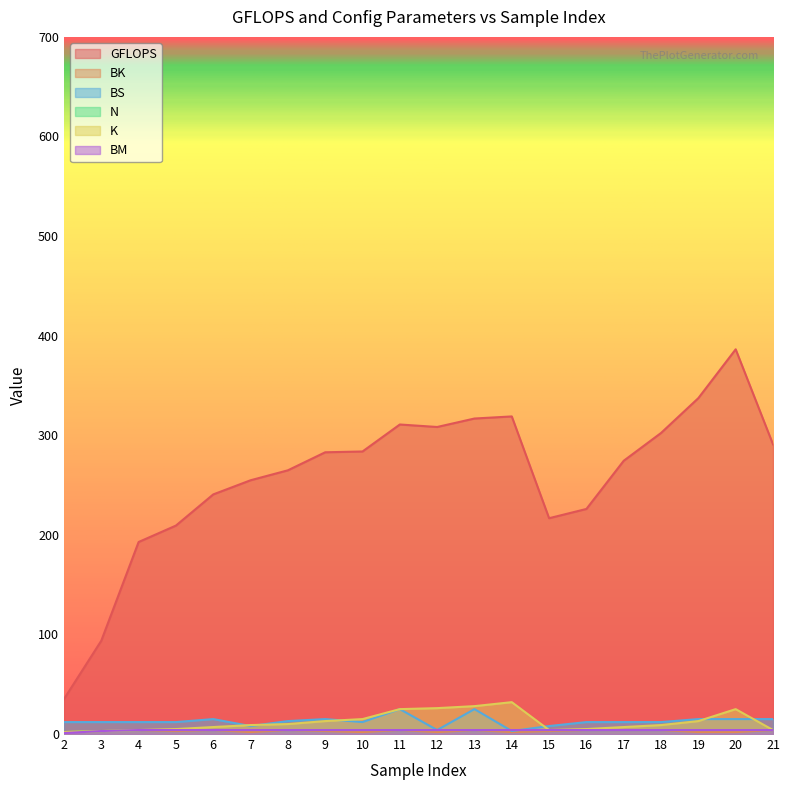

What is the value of the BK point at the 19th from the left?

2.0